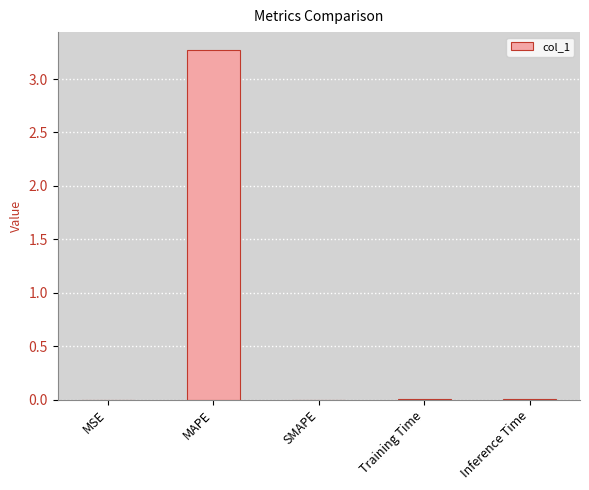

How many data points does each series have?

5